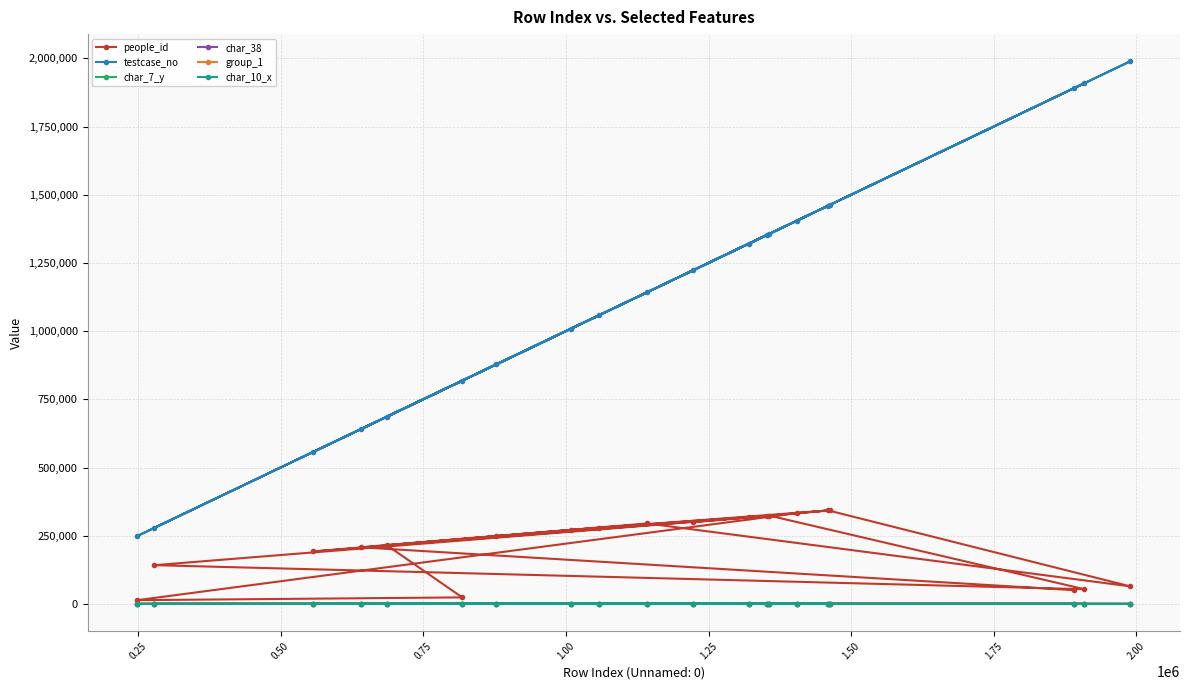

What is the maximum value shown in the chart?

1989303